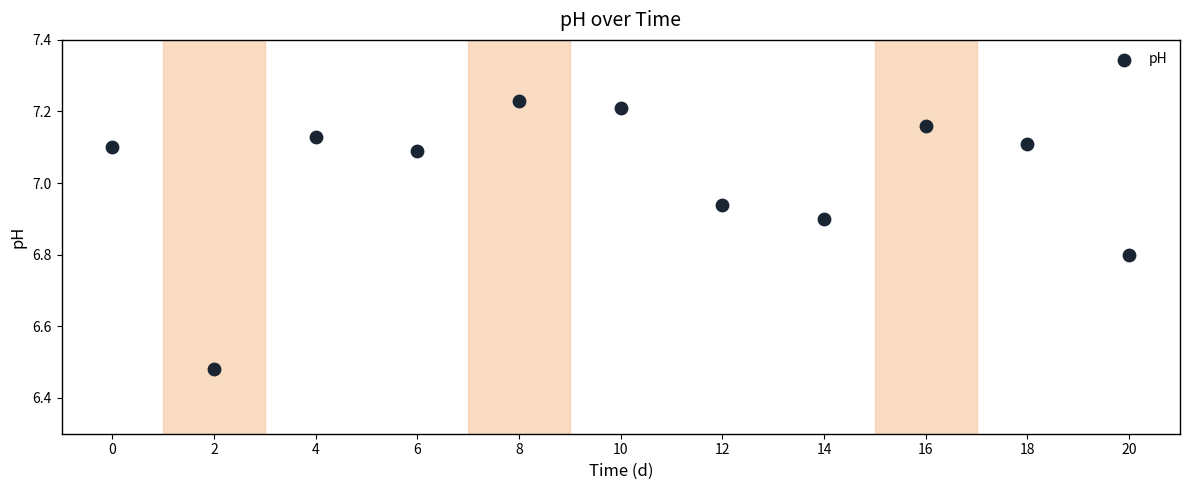

What is the range of X values (max minus min)?

20.0